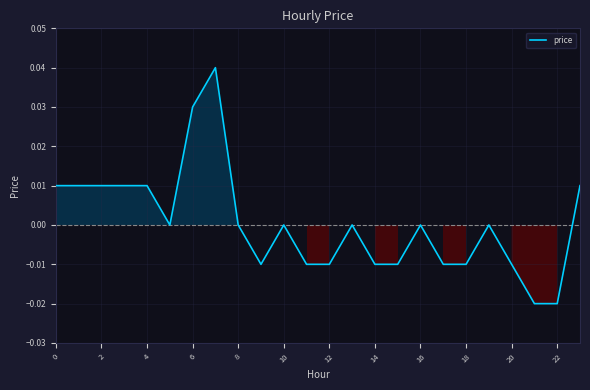

What is the label of the 4th point from the right?

20